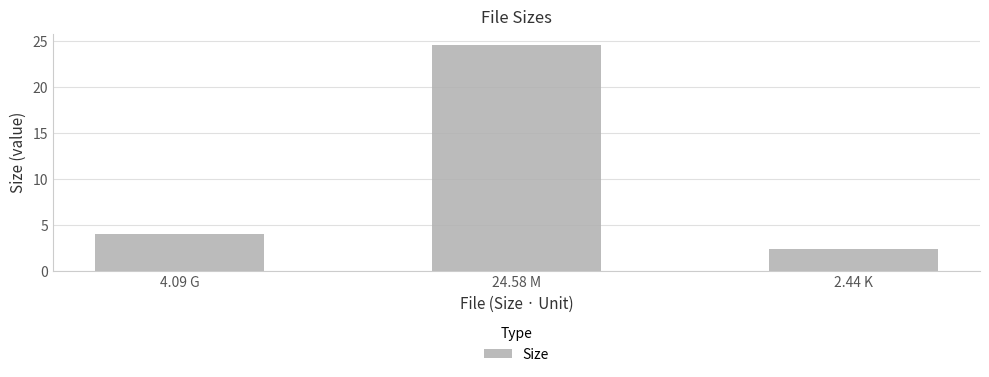

What is the value of the 3rd bar from the left?

2.4